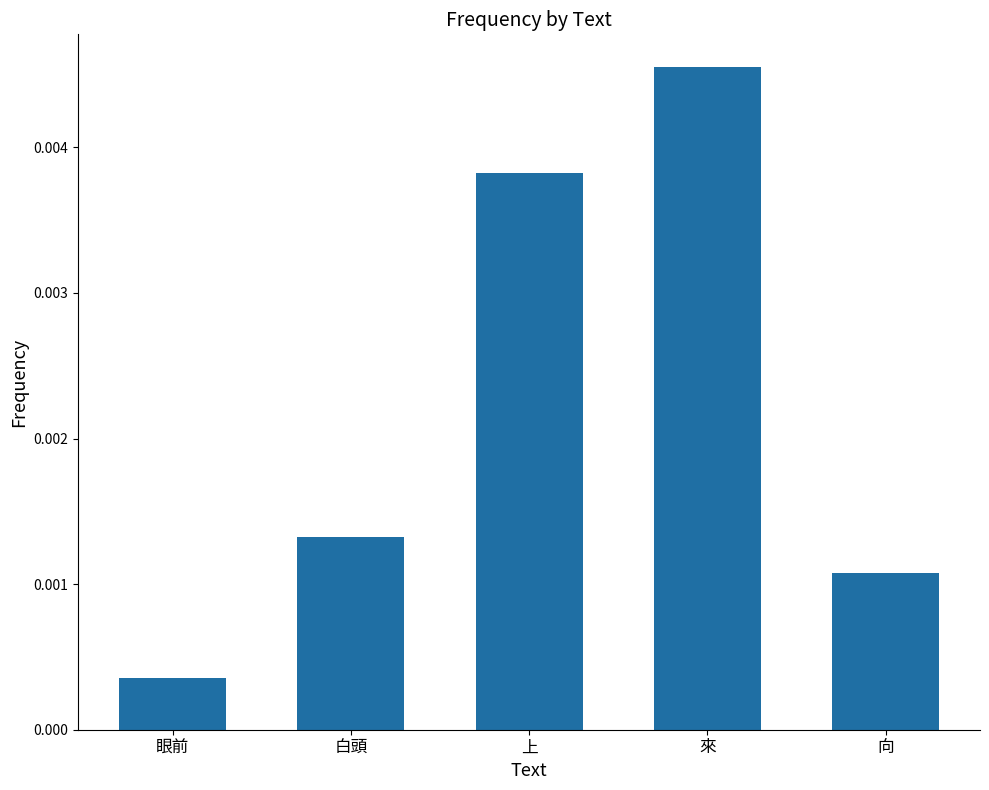

At which label is the value closest to 0?

眼前